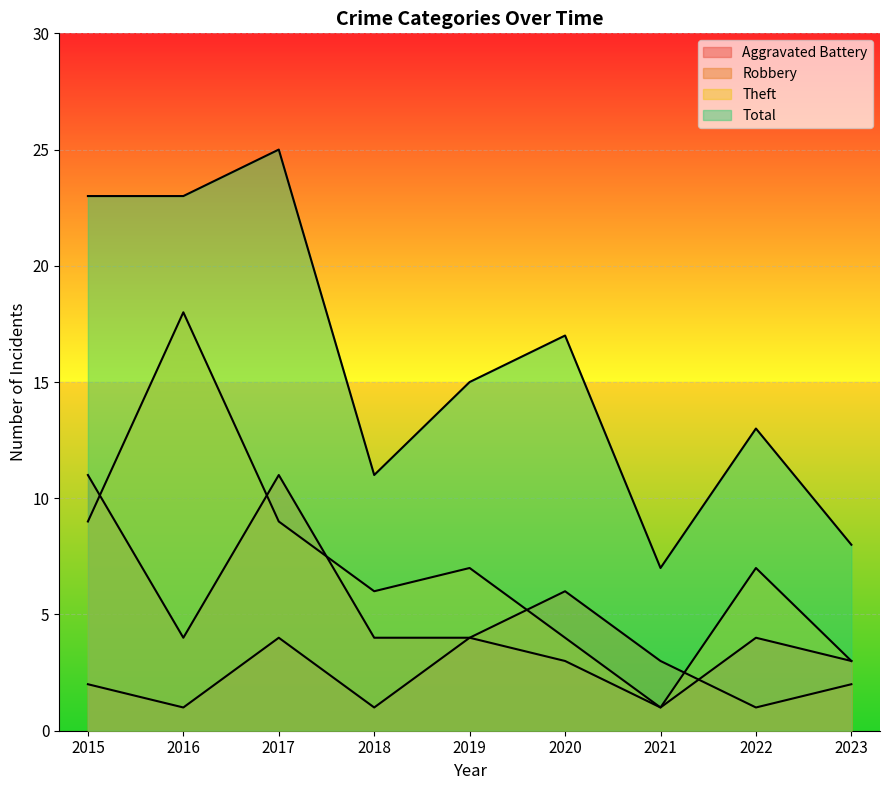

True or false: Total and Theft cross at least once.

False